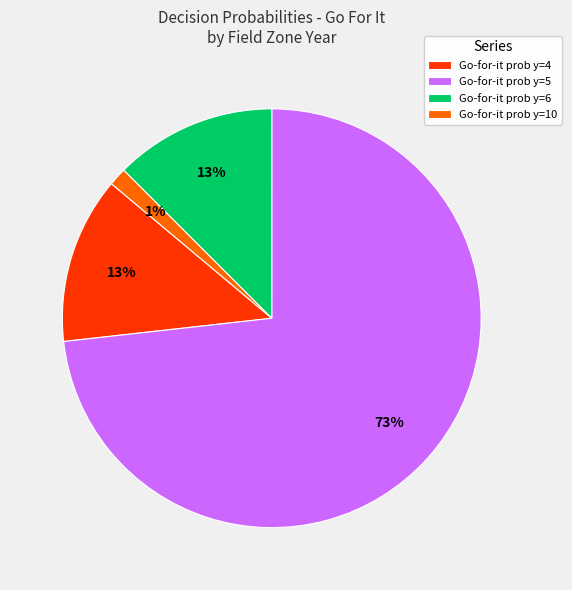

How many slices are in this pie chart?

4